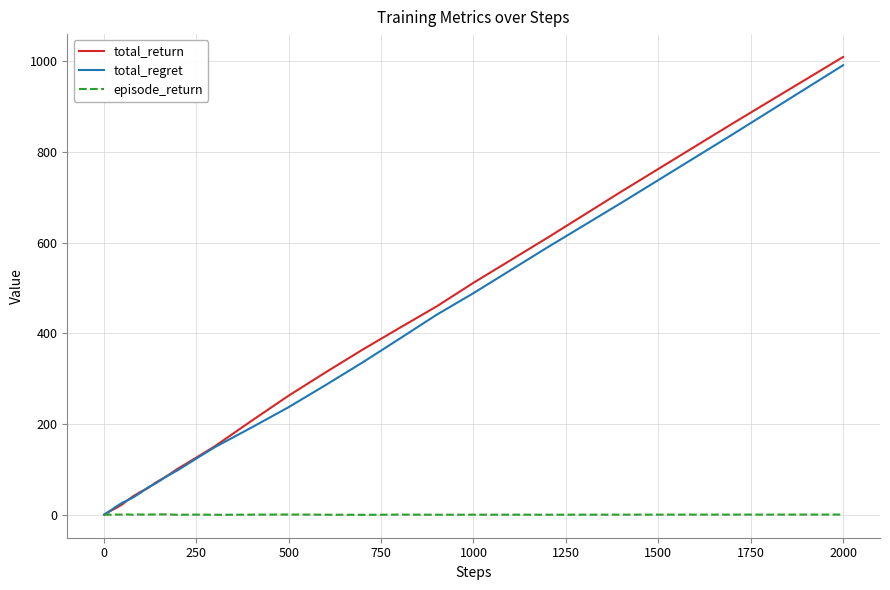

What is the maximum value for total_return?

1009.1